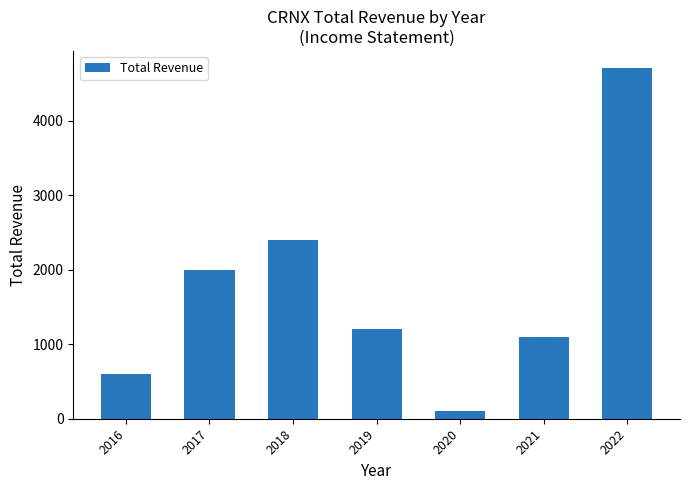

Between 2018 and 2020, which is larger?

2018